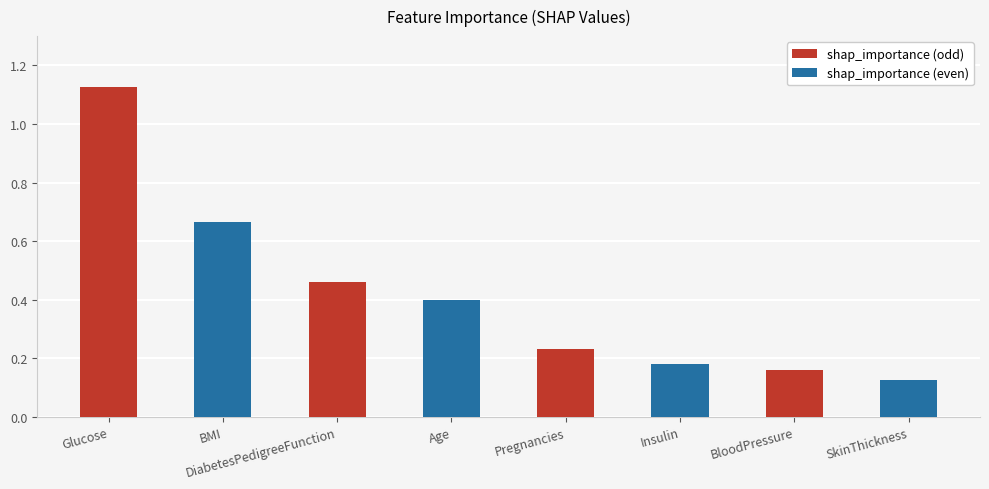

Which has a higher value, Glucose or BMI?

Glucose